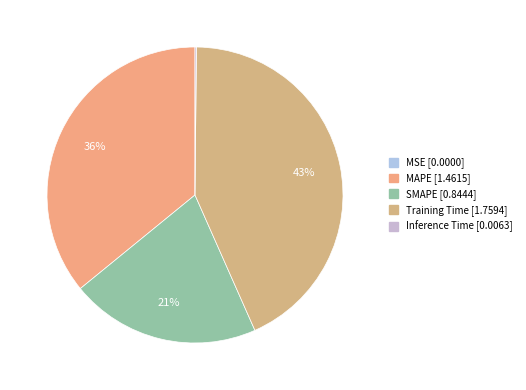

What is the change in value from Training Time to Inference Time?

-1.8